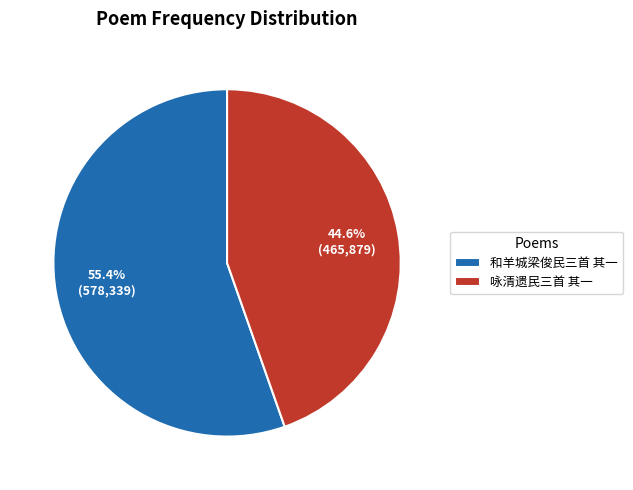

What is the ratio of the value at 和羊城梁俊民三首 其一 to the value at 咏清遗民三首 其一?

1.2